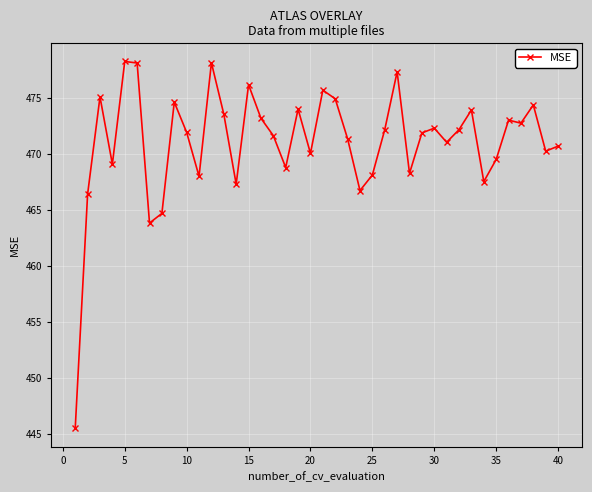

What is the maximum value shown in the chart?

478.2